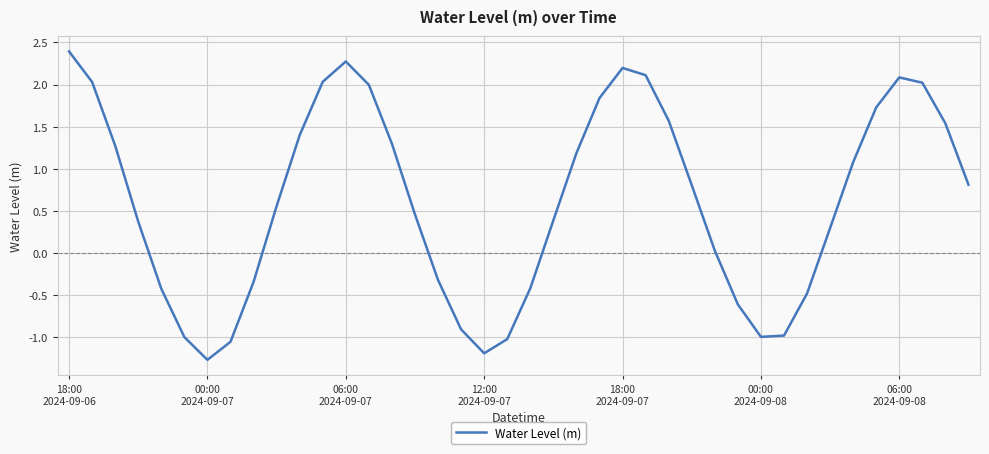

Is this an area chart (filled region under the line)?

No